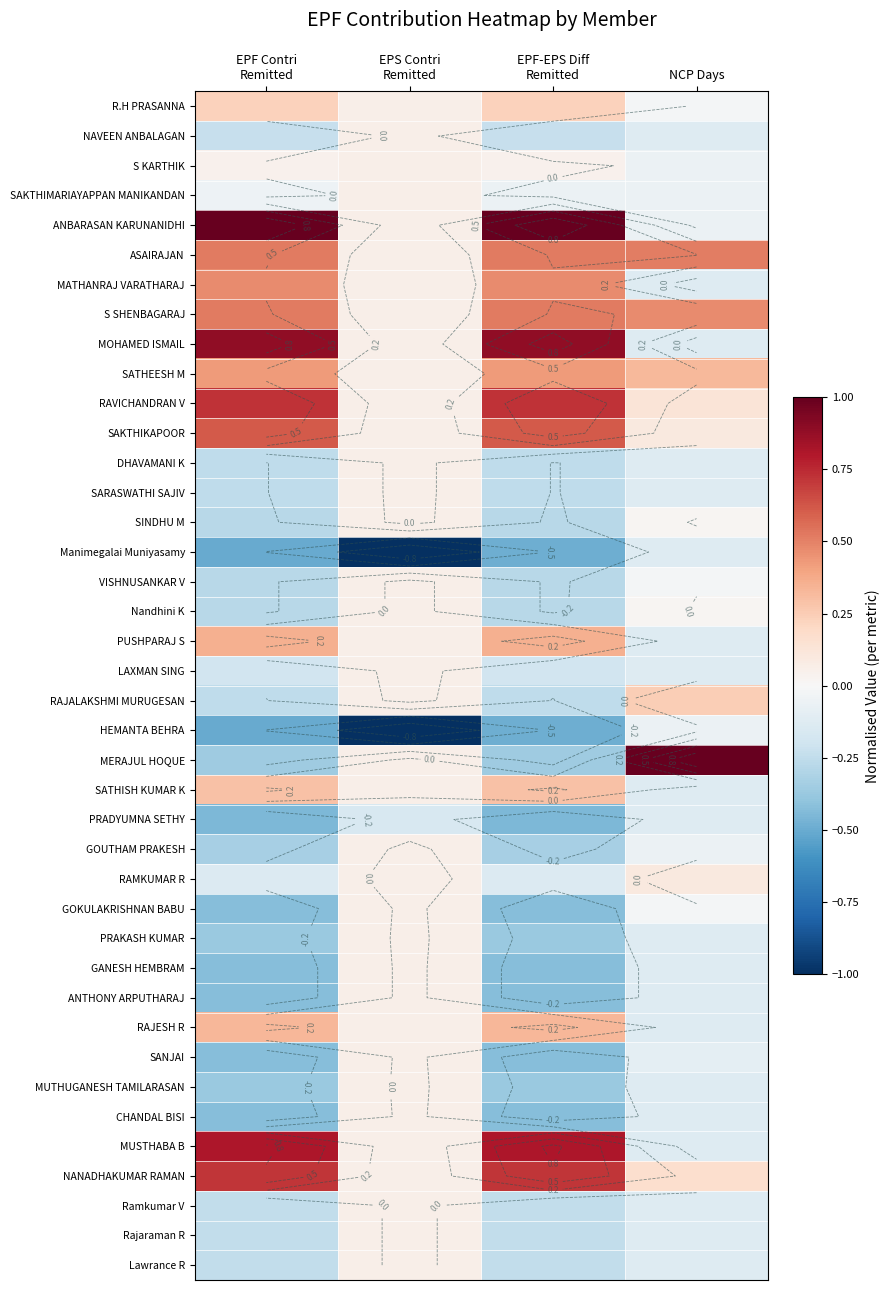

What is the difference between the highest and lowest values at EPF-EPS Diff
Remitted?

1.5